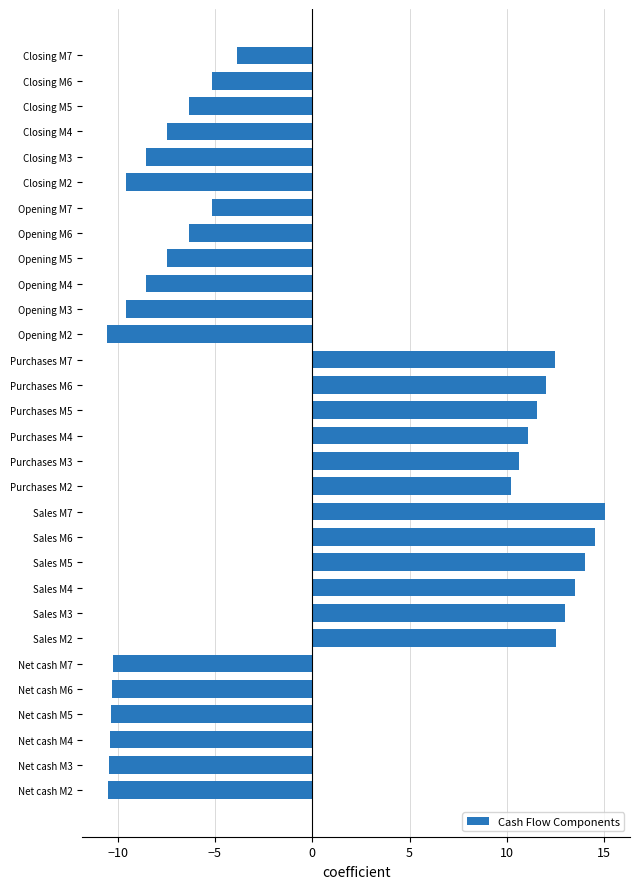

At which label is the value closest to 2?

Closing M7